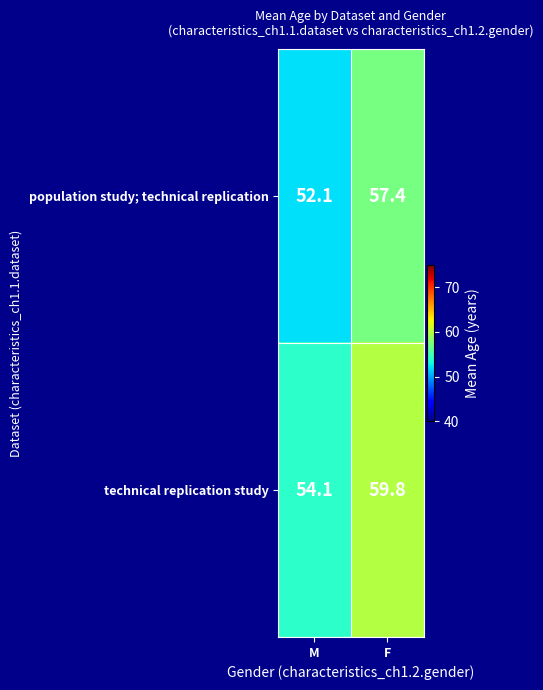

What is the average value of the population study; technical replication series?

54.8